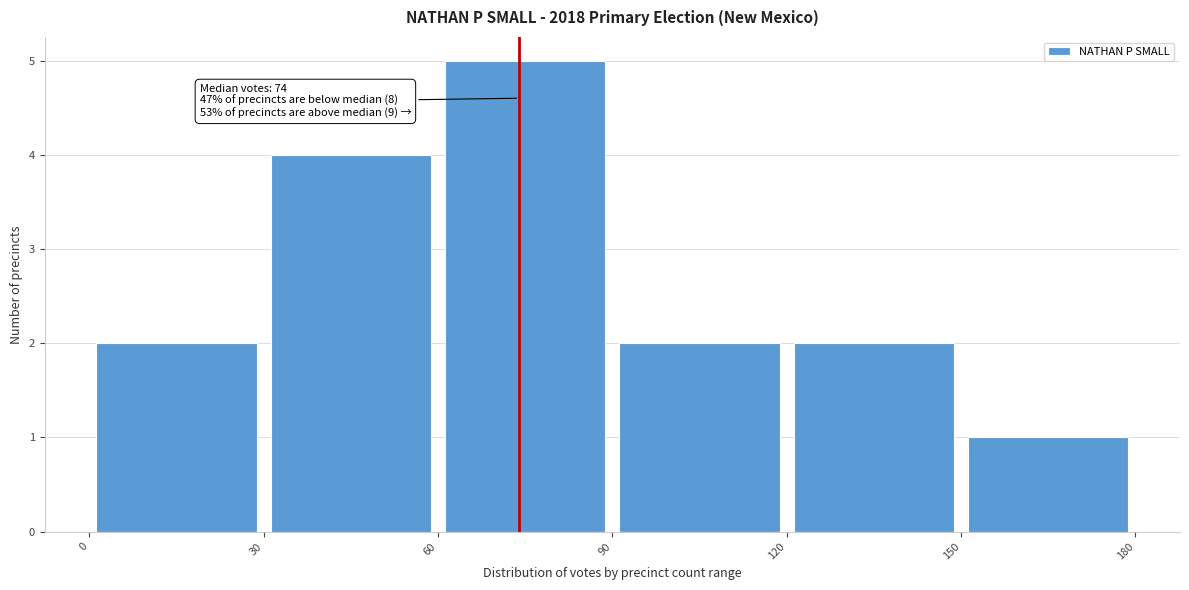

Which range on the x-axis has the tallest bar?

60 to 90